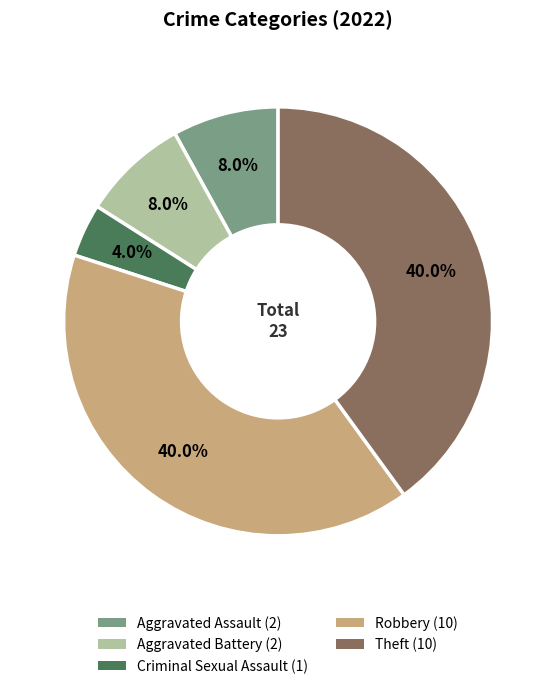

To the nearest percent, what portion does Criminal Sexual Assault represent?

4%